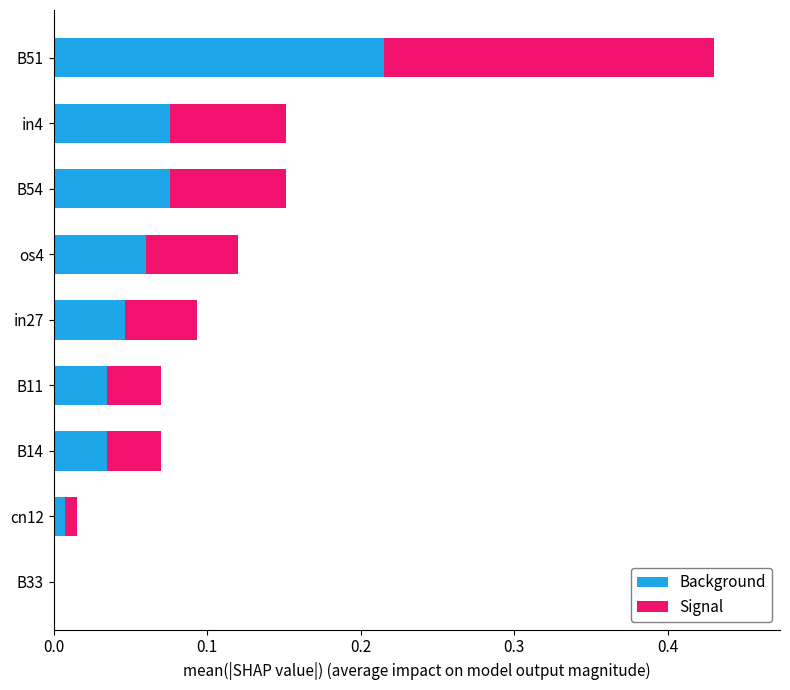

At which category is the sum across all series the highest?

B51